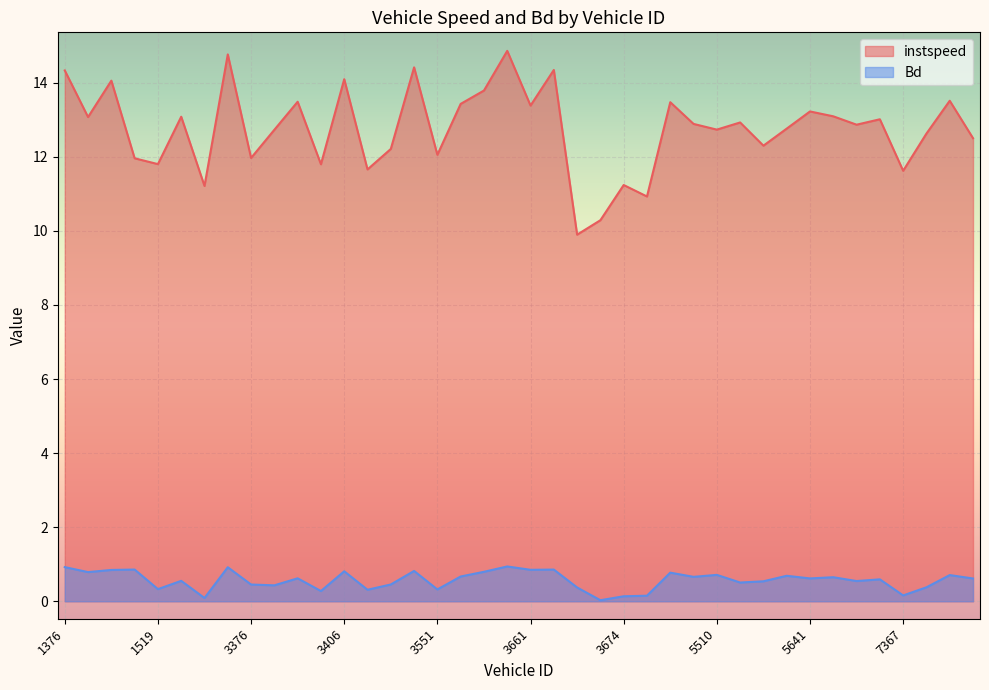

True or false: instspeed has more than 1 points higher than both neighbors.

True